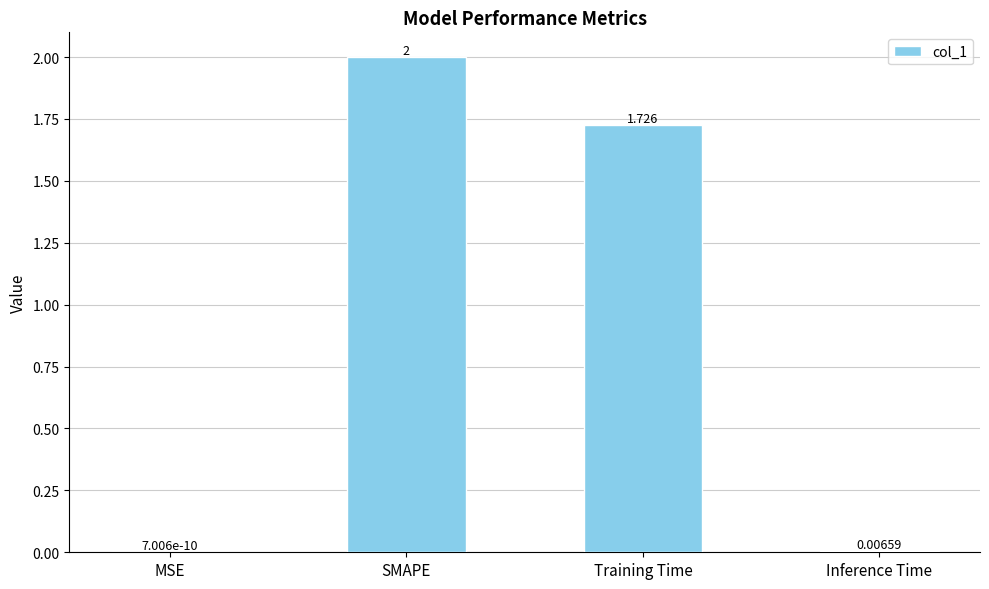

Which has a higher value, Training Time or Inference Time?

Training Time